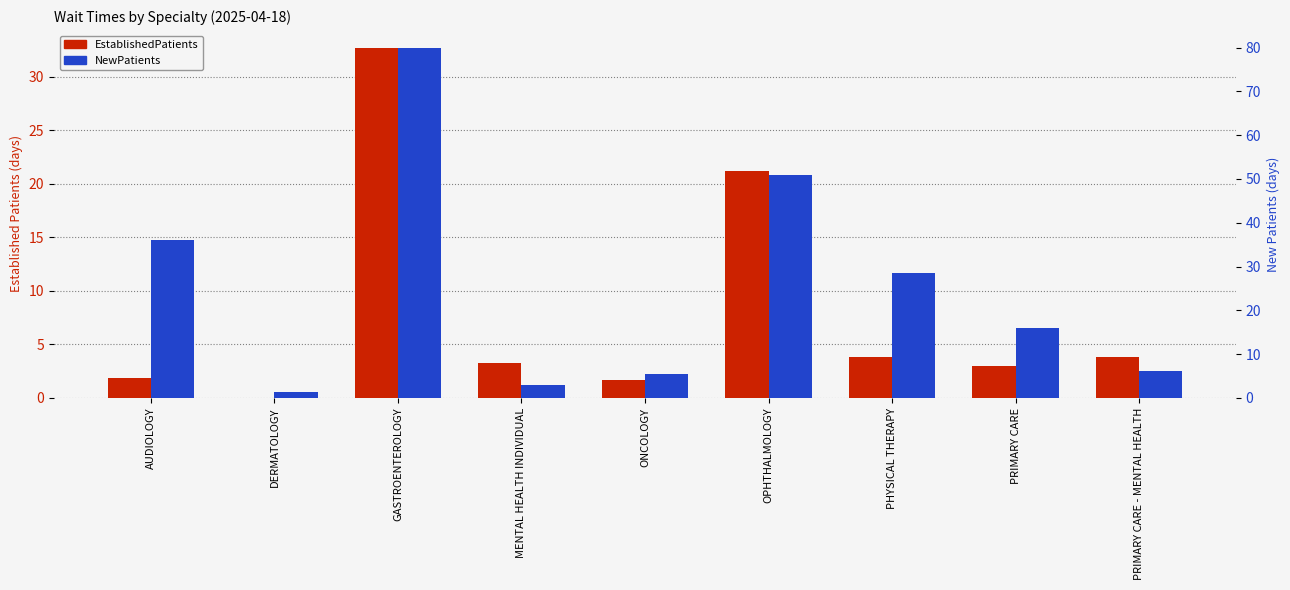

What is the difference between the EstablishedPatients values at ONCOLOGY and MENTAL HEALTH INDIVIDUAL?

1.6